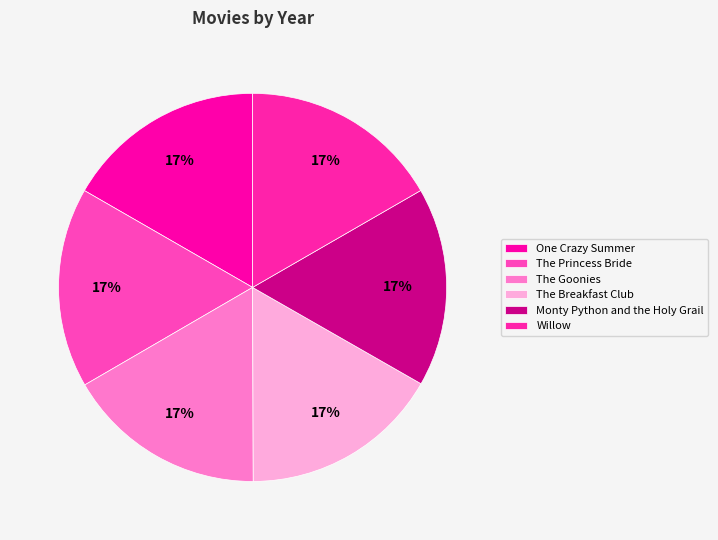

How many segments does this pie chart have?

6